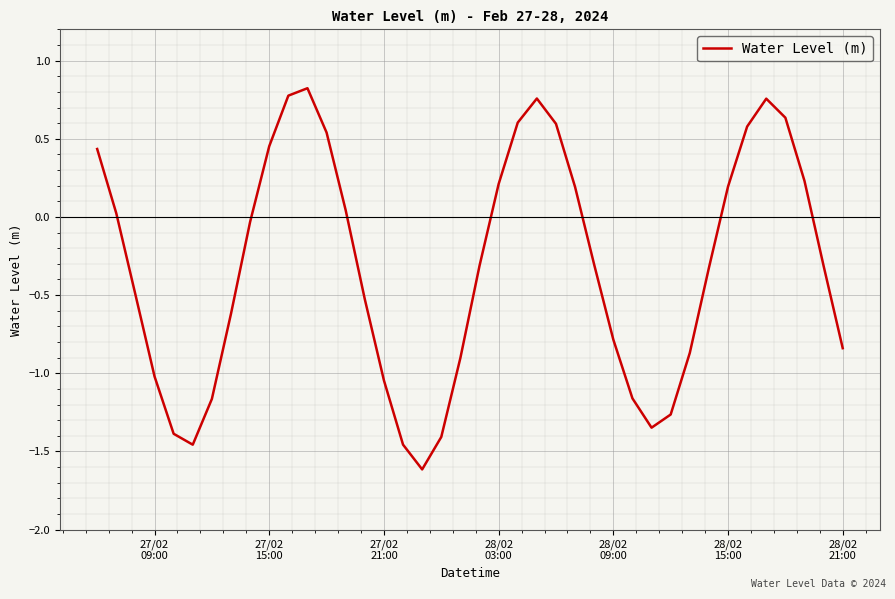

What is the difference between the maximum and second lowest values?

2.3